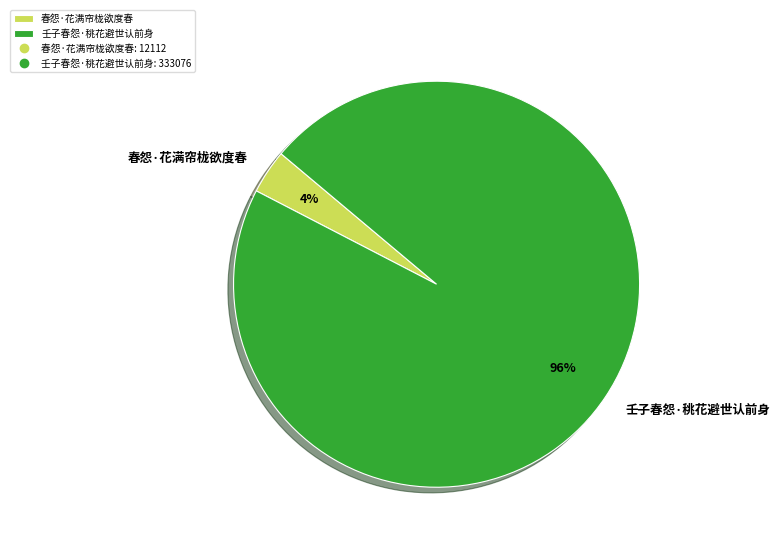

Which category has the smallest portion of the pie?

春怨·花满帘栊欲度春